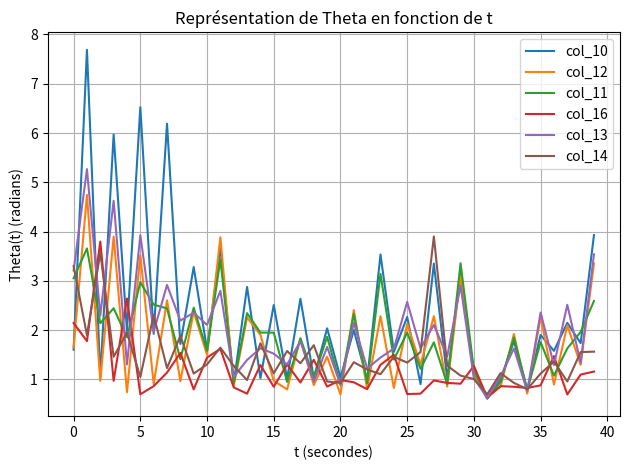

Which series has the widest spread of values?

col_10